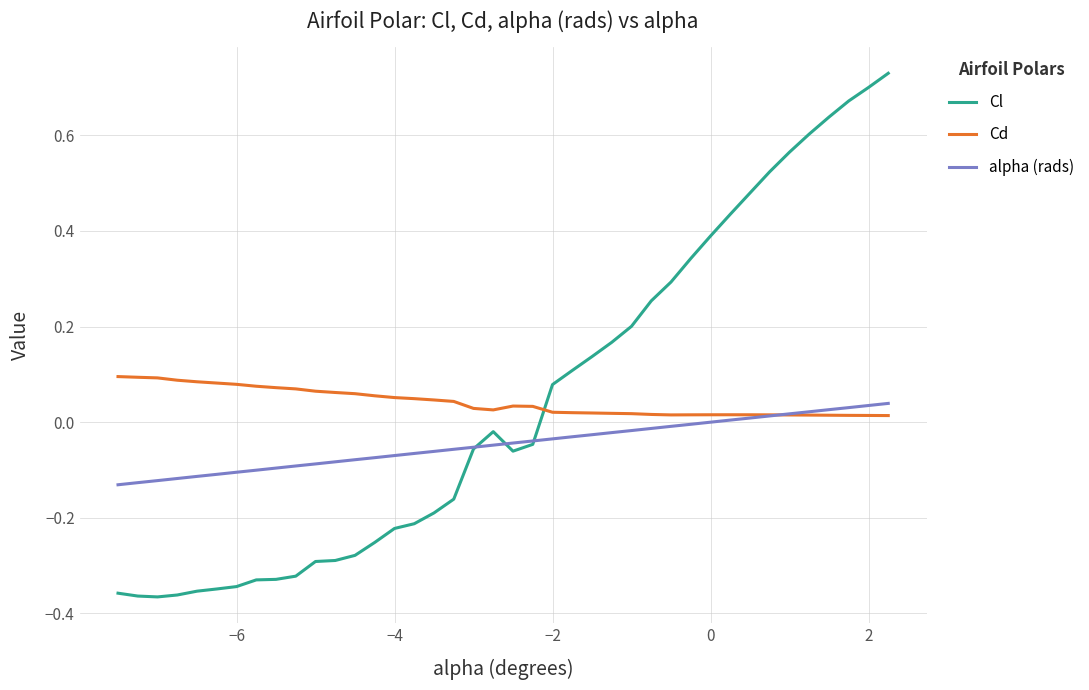

Which series has the widest spread of values?

Cl